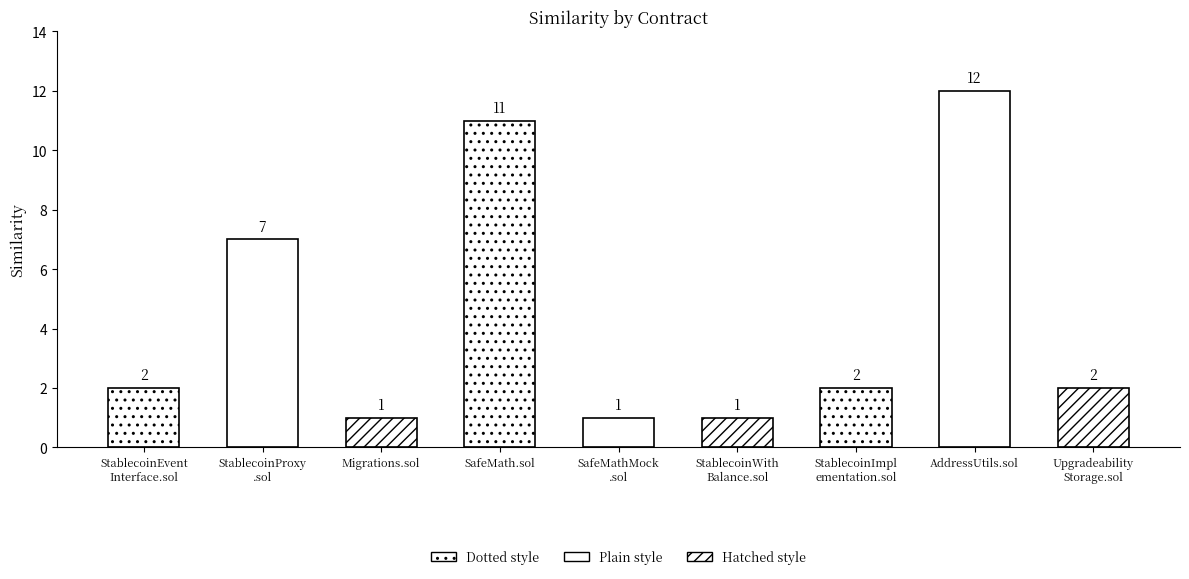

Are the bars grouped side by side (vs. stacked)?

No